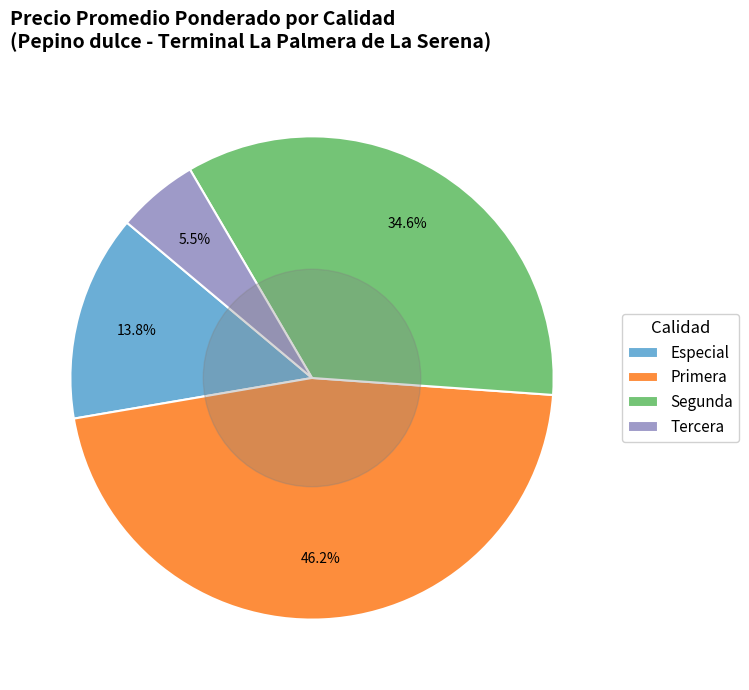

Which category has the biggest portion of the pie?

Primera